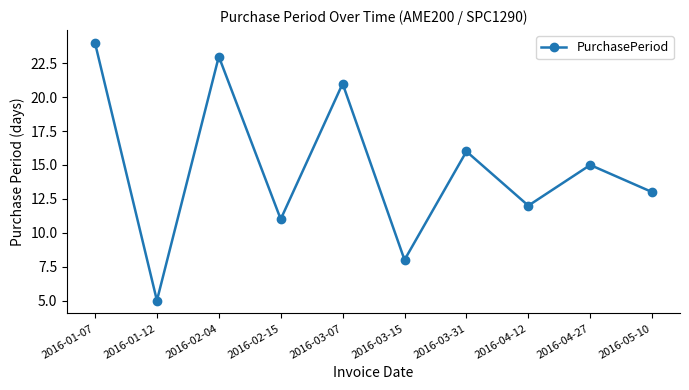

What value does the data have at 2016-03-15?

8